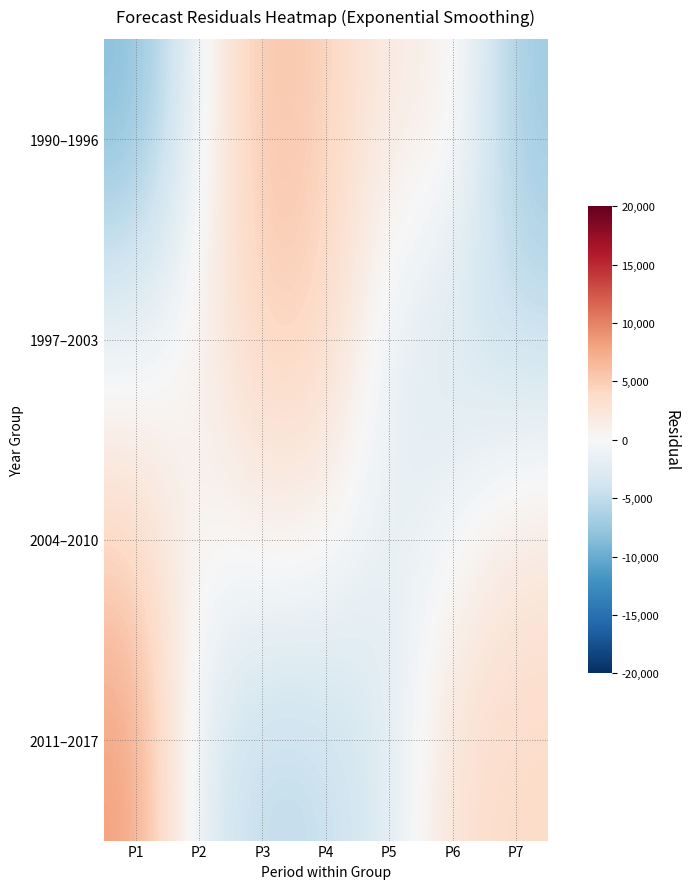

At P4, list the series in order from smallest to largest.

2011–2017, 2004–2010, 1997–2003, 1990–1996